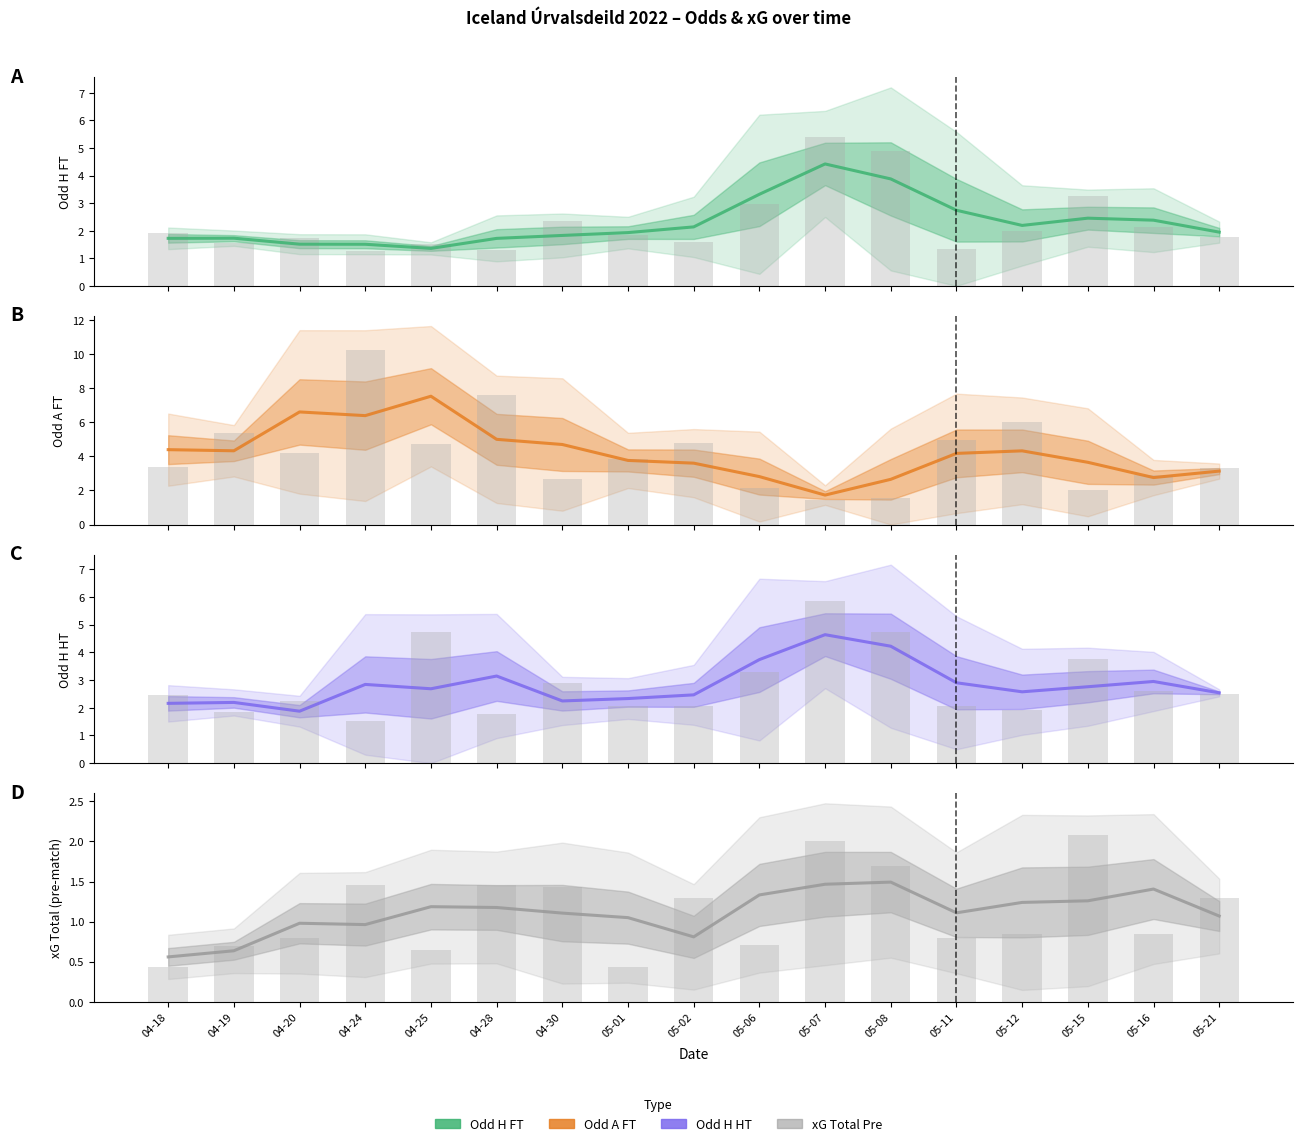

At which label does Odd_H_FT reach its minimum?

04-25